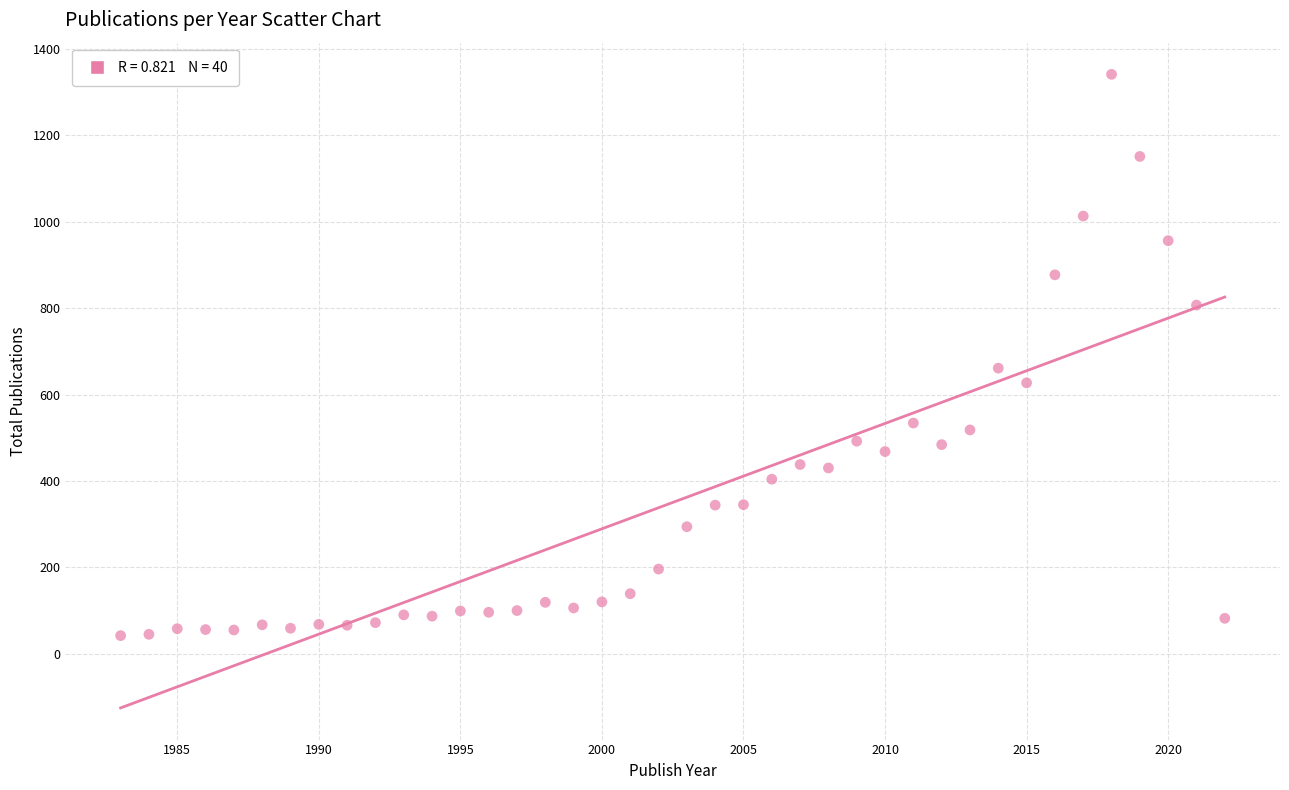

What is the range of X values (max minus min)?

39